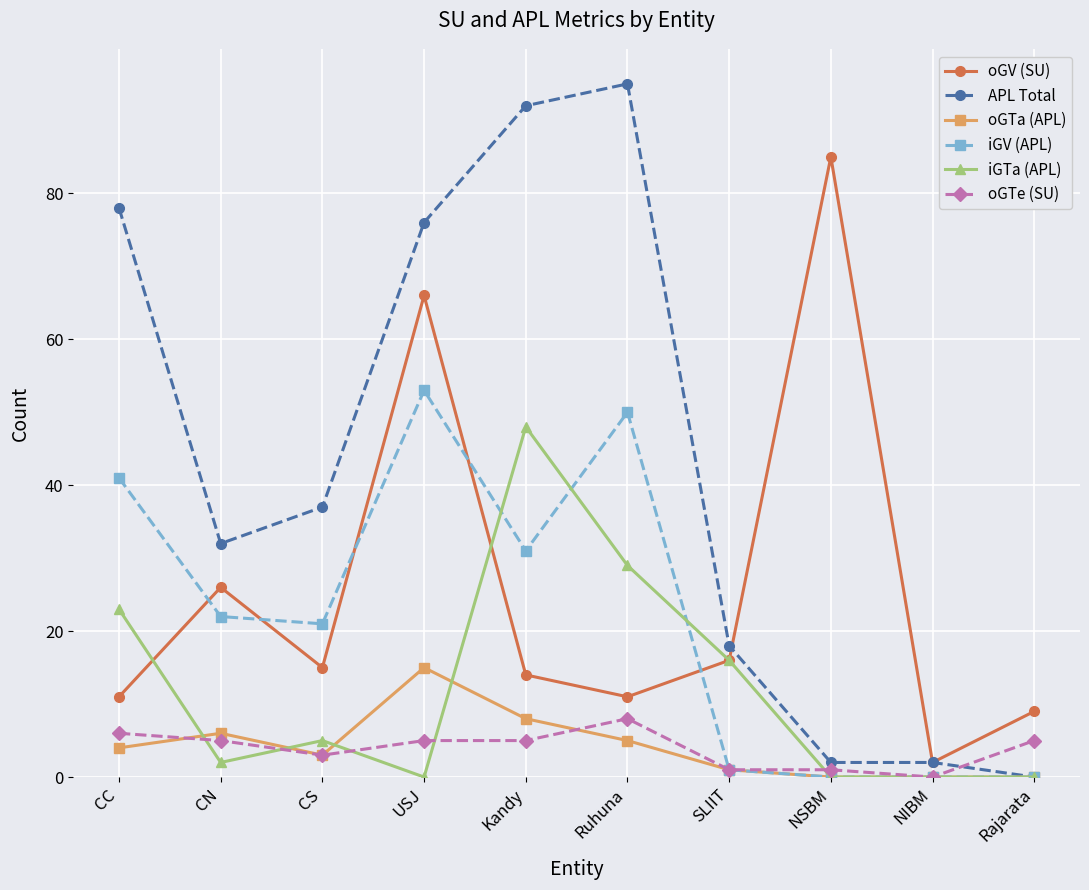

Is it true that iGTa (APL) equals 28 at SLIIT?

False